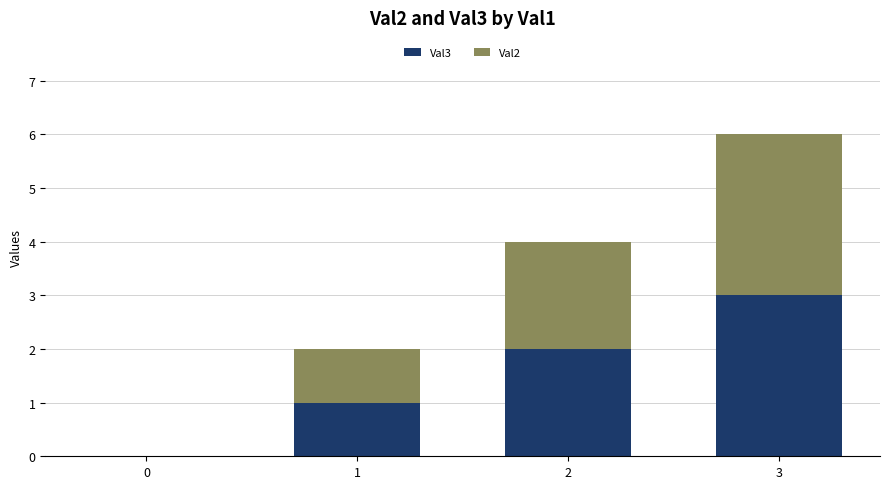

At which category is the sum across all series the highest?

3